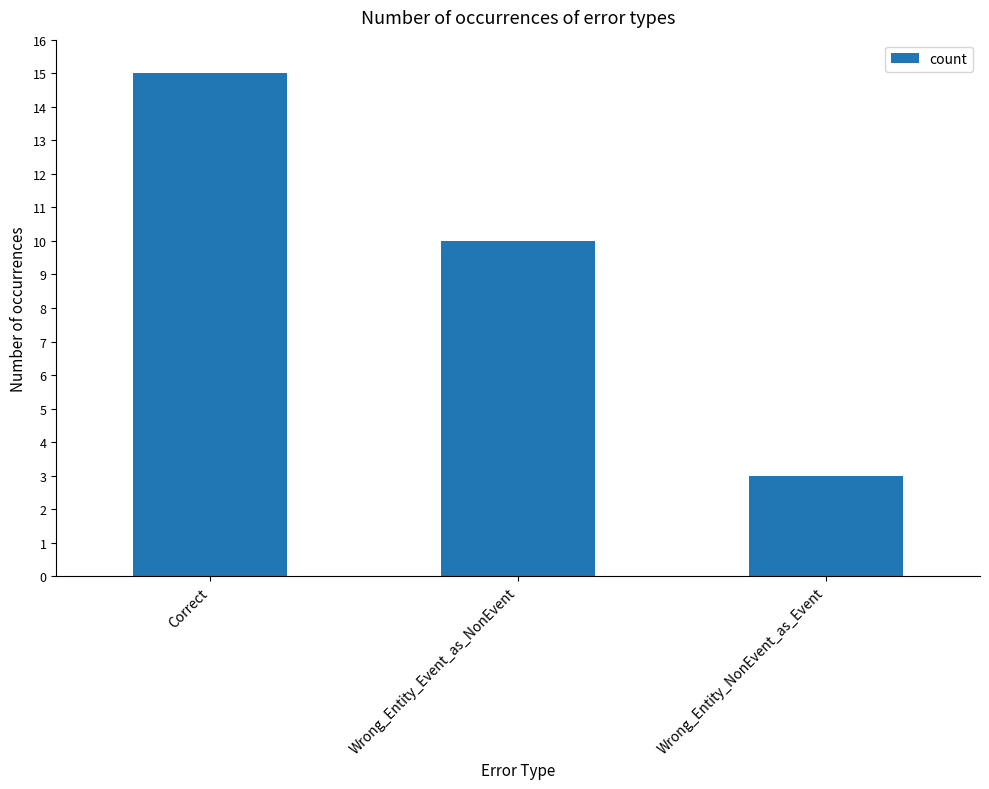

Are the bars horizontal?

No